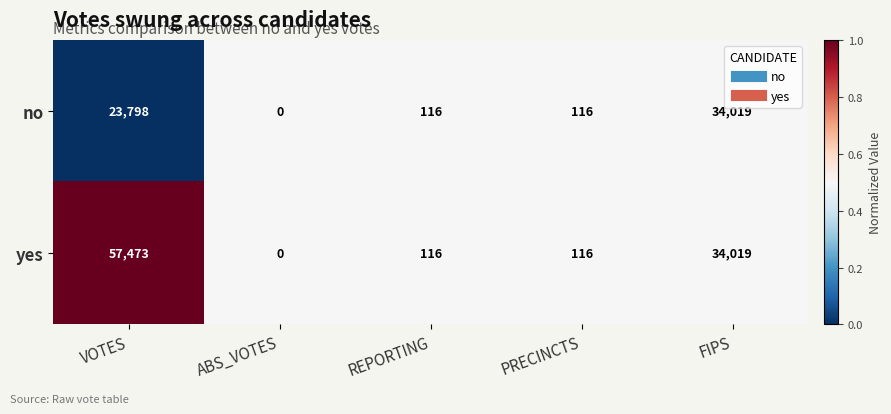

What is the maximum value shown in the chart?

57473